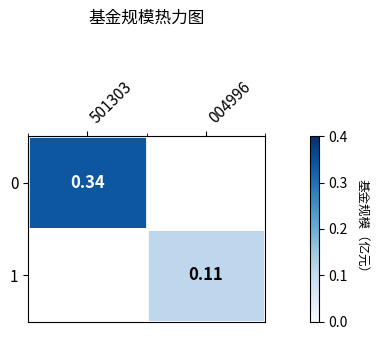

At which category does the chart reach its peak across all series?

501303